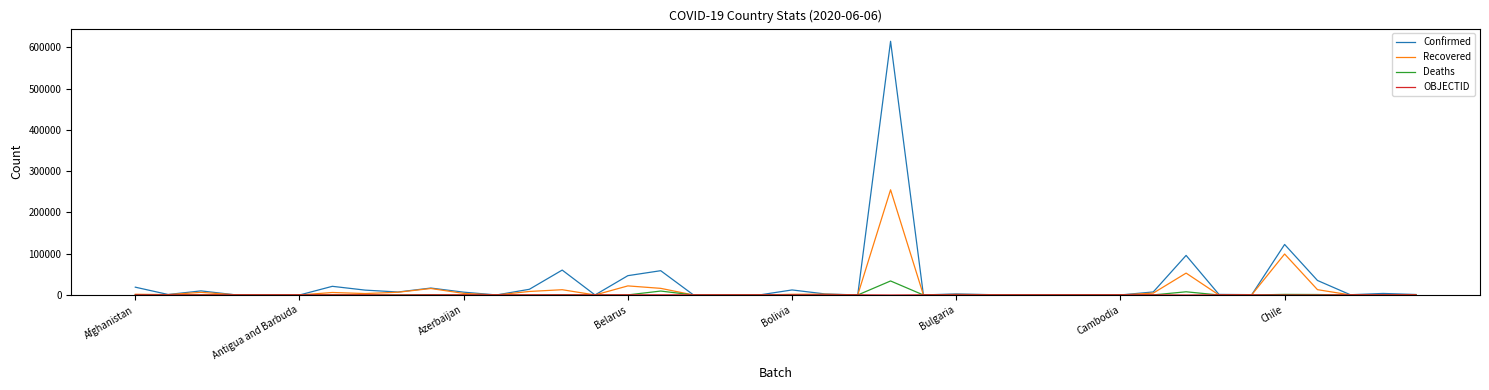

What is the greatest value displayed?

614941